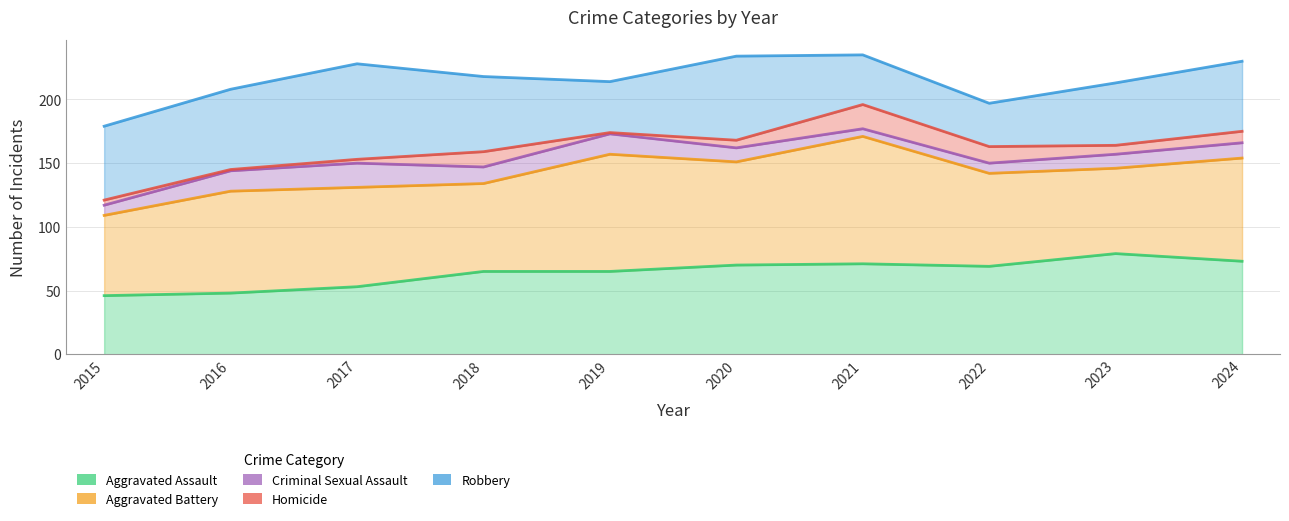

True or false: Aggravated Assault has a value of 42 at 2021.

False